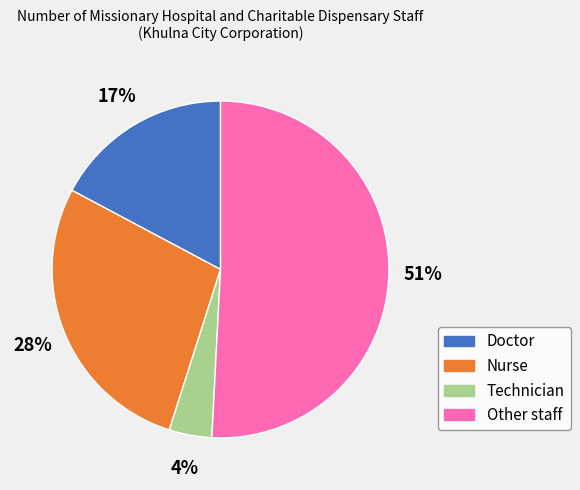

Approximately how many times larger is the value at Other staff compared to Doctor?

3.0